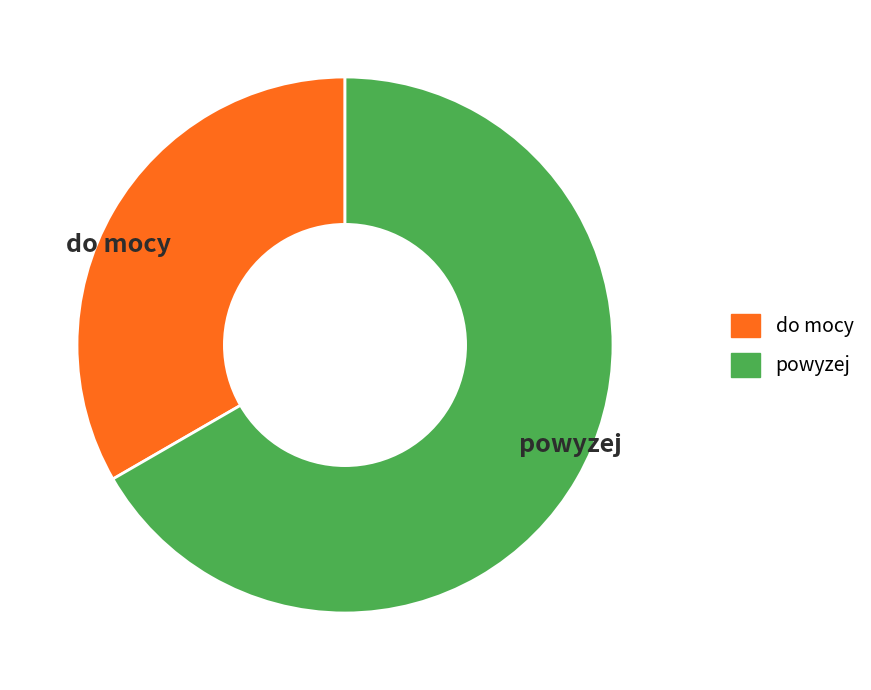

The do mocy slice represents 44% of the pie. True or false?

False